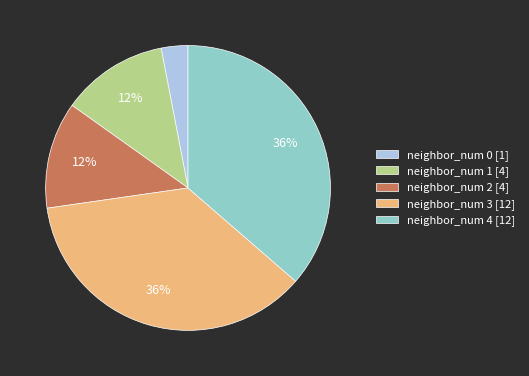

To the nearest percent, what portion does neighbor_num 2 represent?

12%